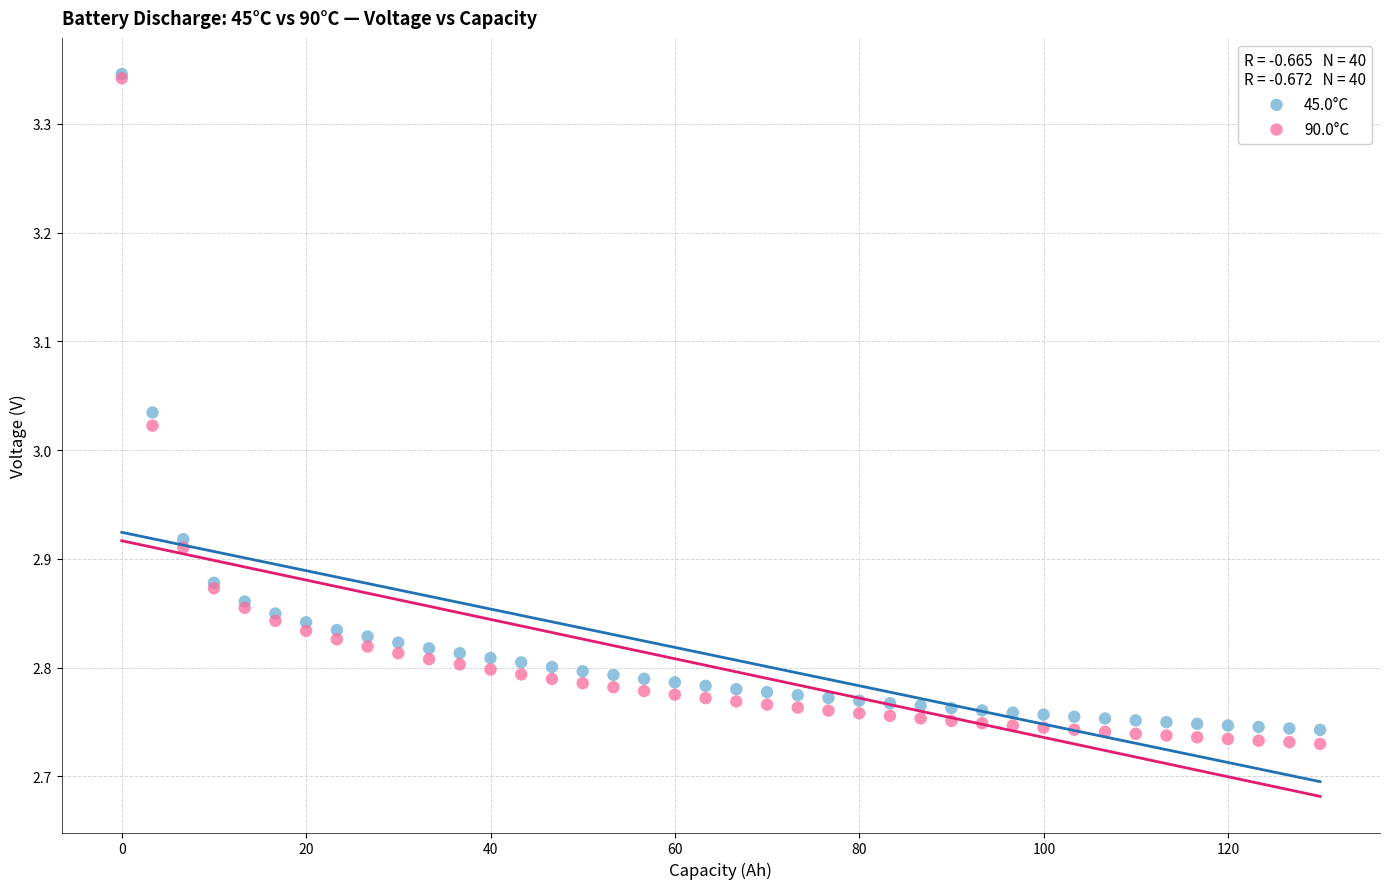

What are all the series names shown in the legend?

45.0°C, 90.0°C